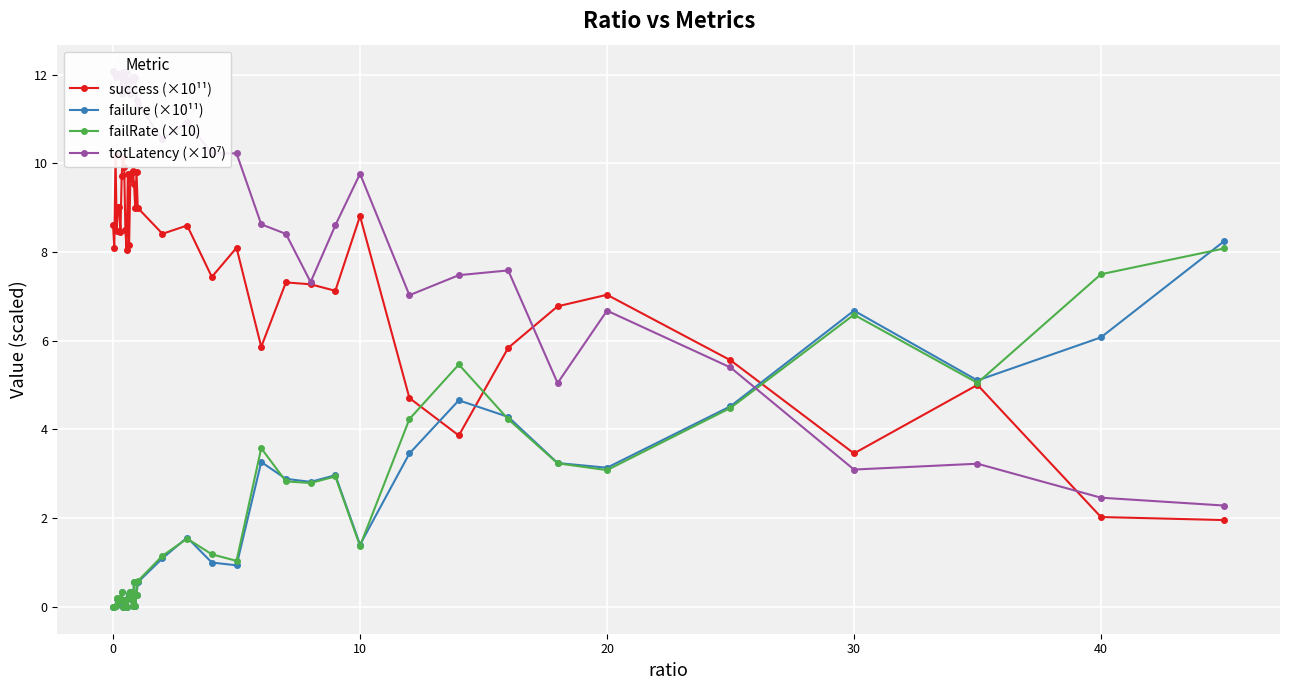

True or false: failRate (×10) has more than 1 points higher than both neighbors.

True